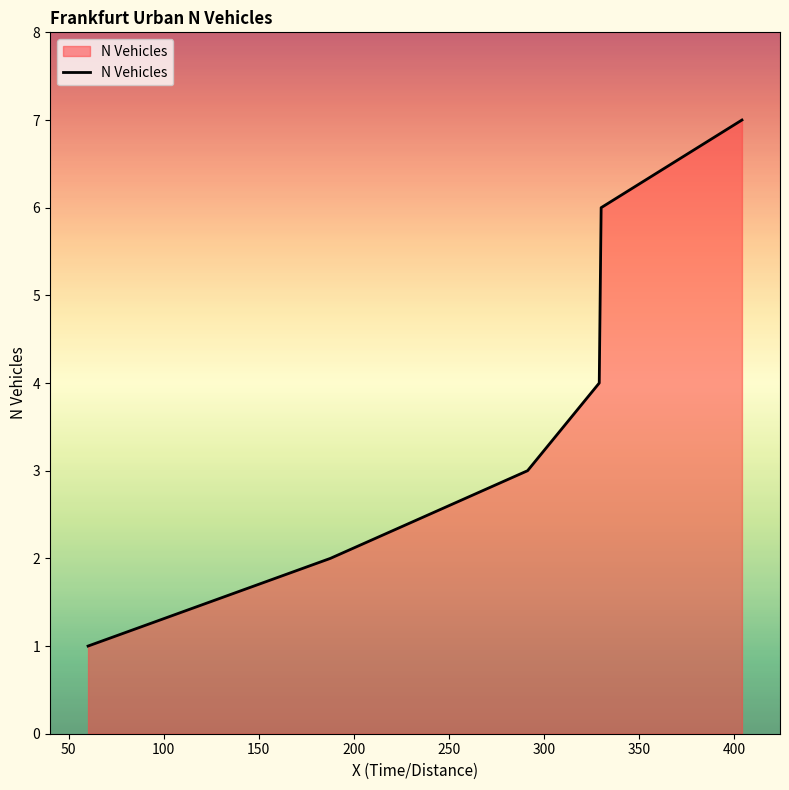

What is the difference between the second highest and minimum values?

5